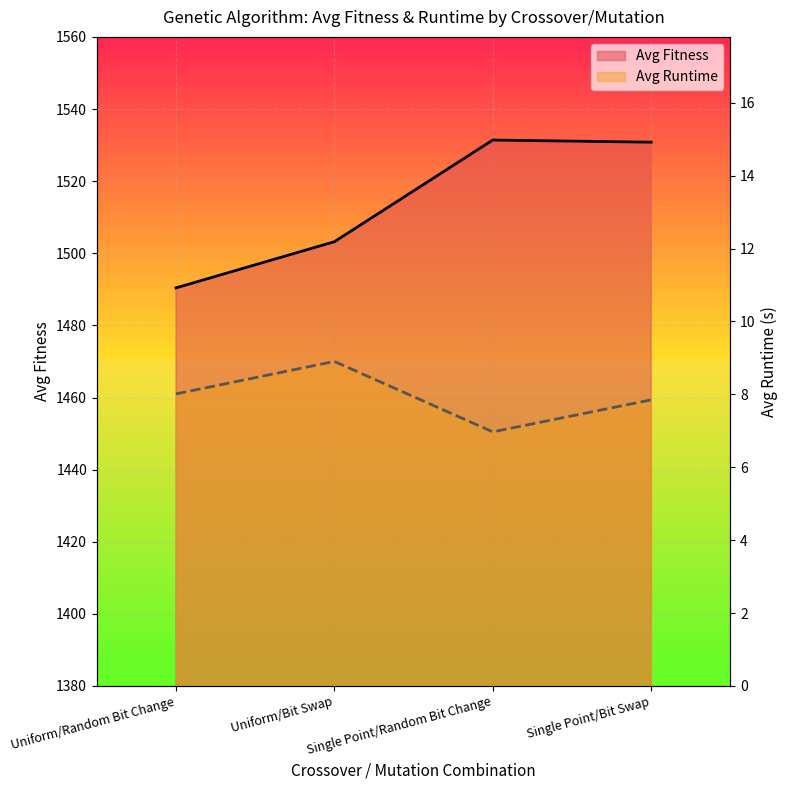

What are all the series names shown in the legend?

Avg Fitness, Avg Runtime